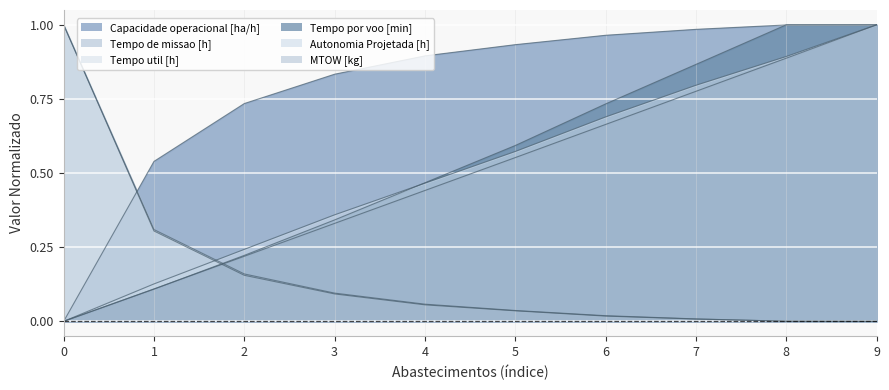

The value of Tempo util [h] at 0 is 0.4. True or false?

False